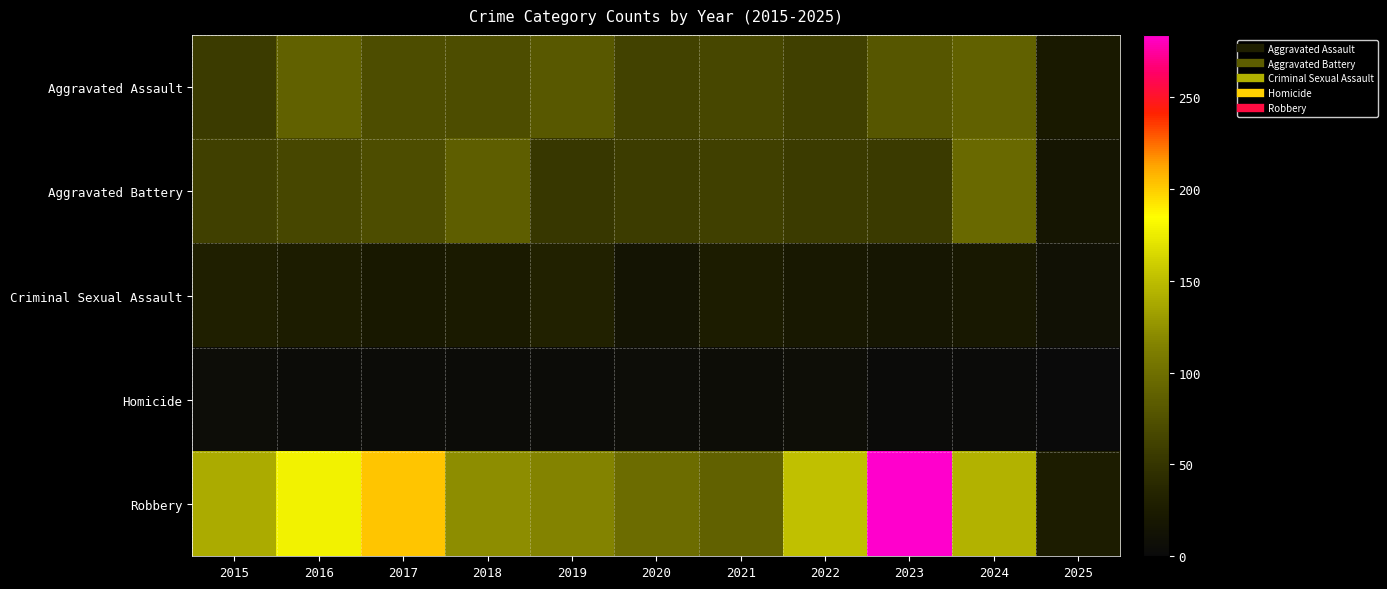

Between 2024 and 2025, which is larger?

2024